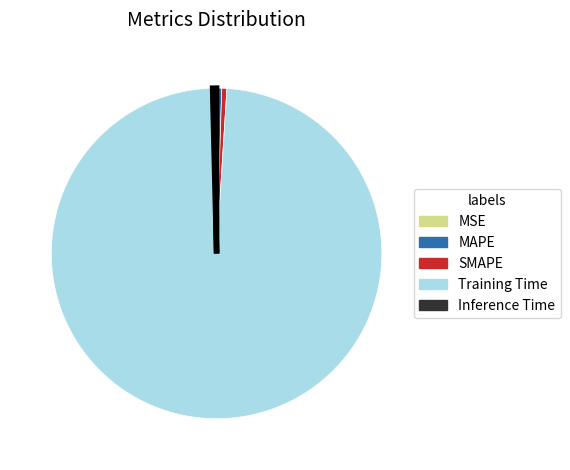

What is the largest slice in the pie chart?

Training Time